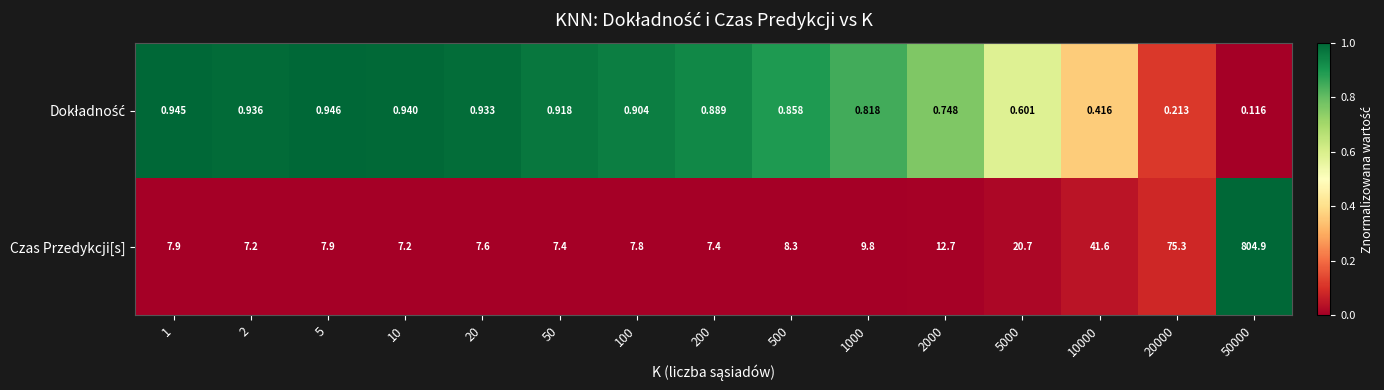

Which series has the widest spread of values?

Czas Przedykcji[s]